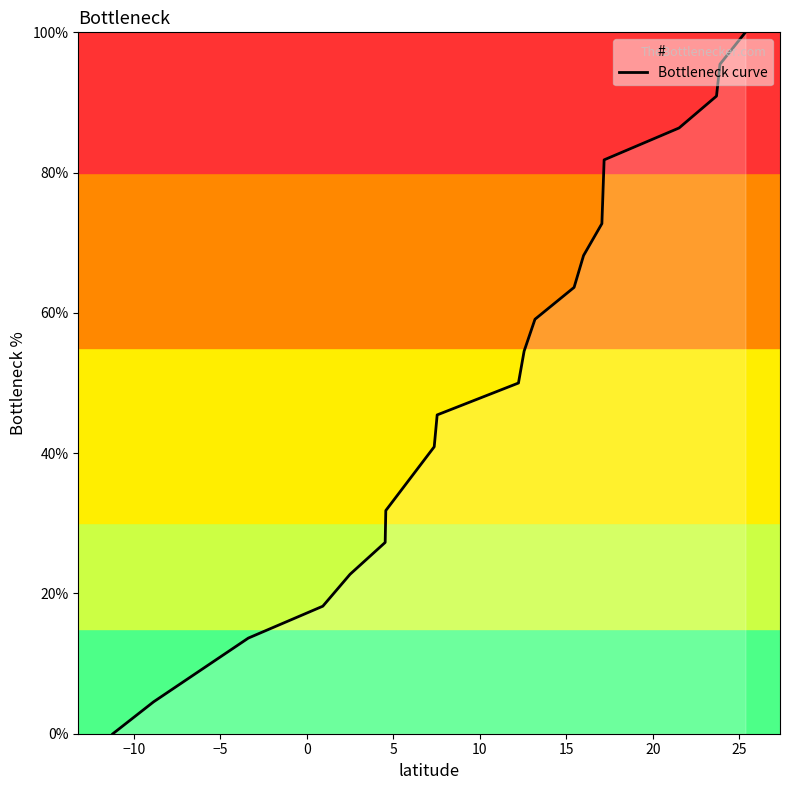

What is the difference between the maximum and minimum values?

100.0